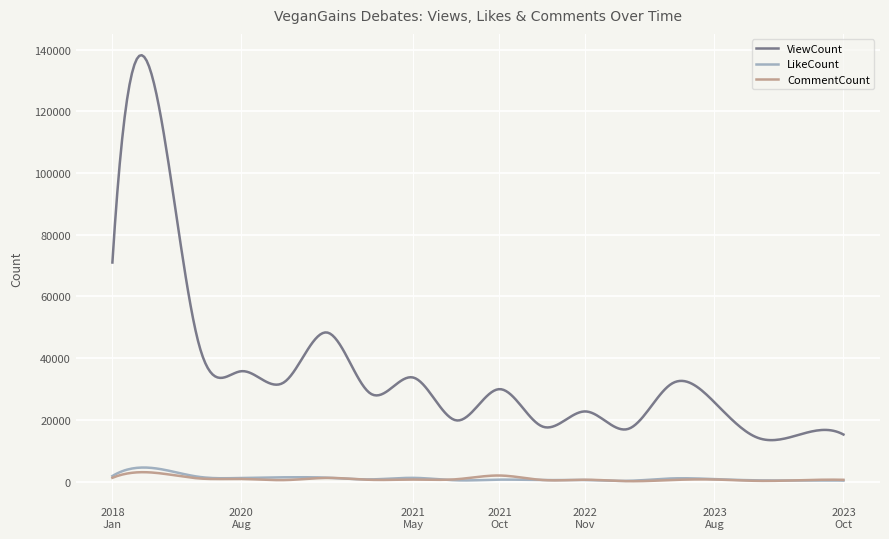

True or false: CommentCount and ViewCount intersect in this chart.

False